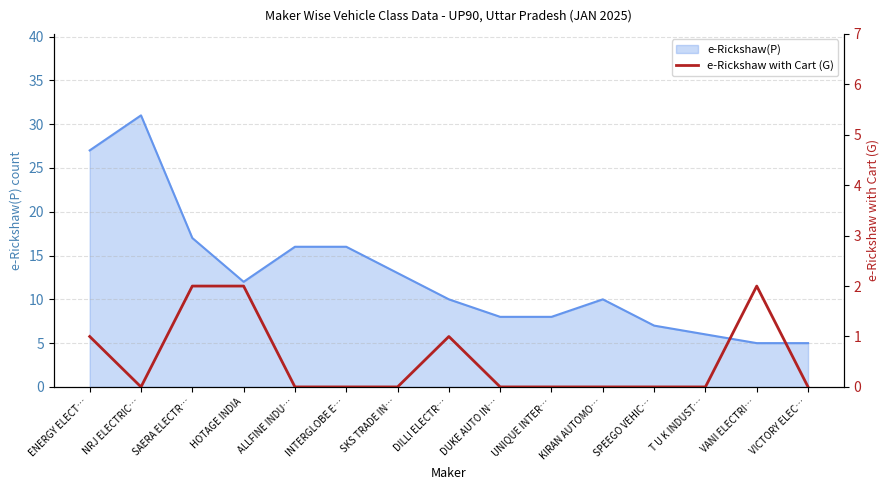

The chart shows a value of 2 at VANI ELECTRI…. True or false?

True